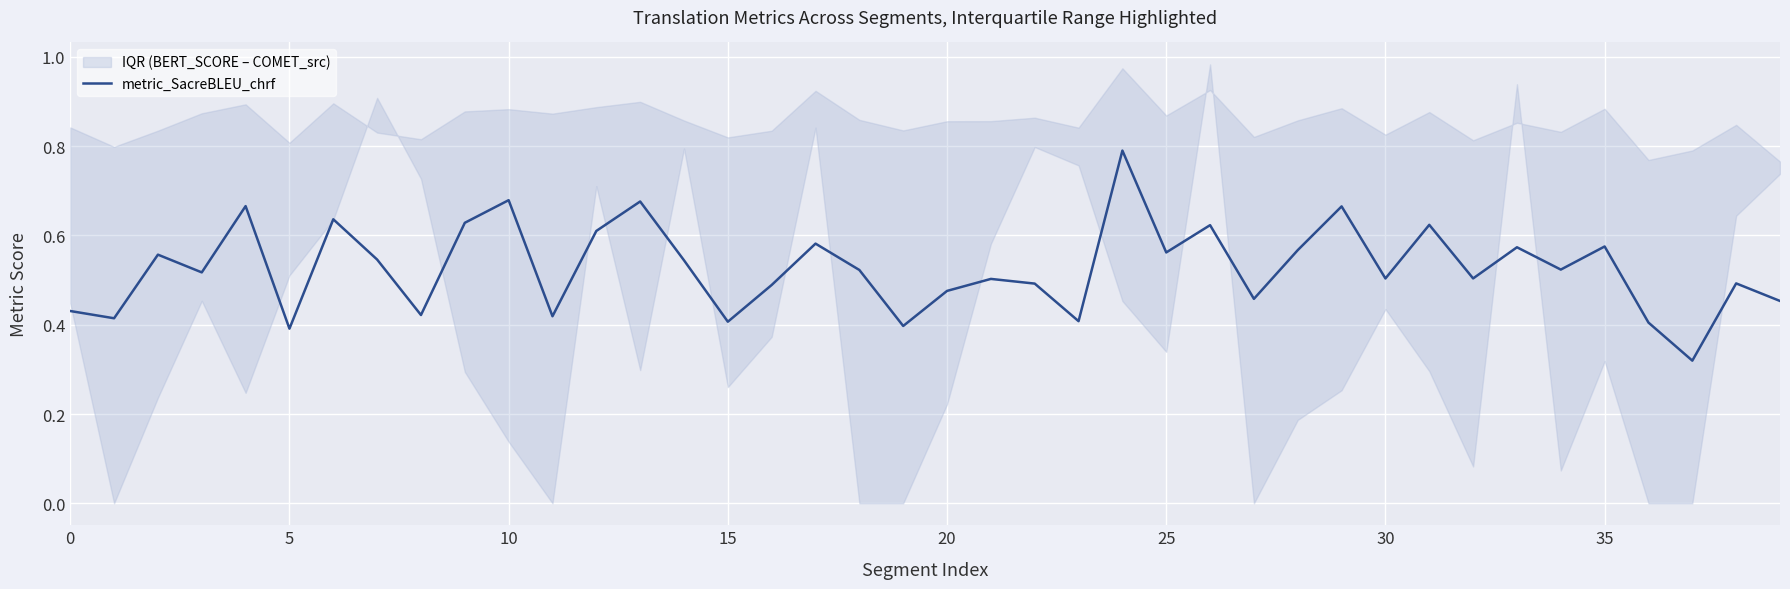

What is the change in value from 27 to 37?

-0.1